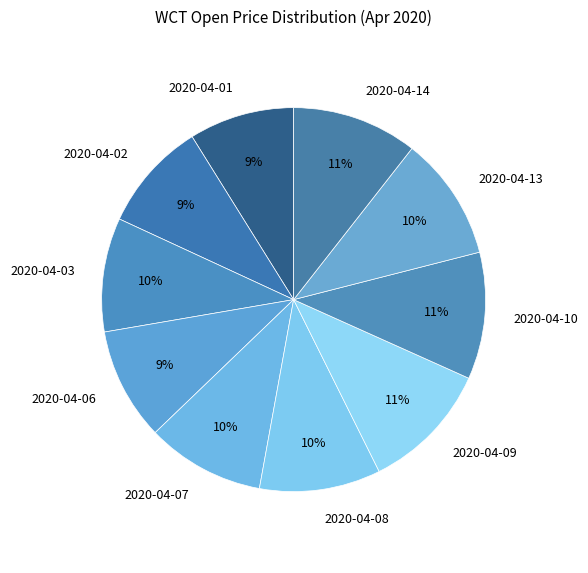

Do 2020-04-02 and 2020-04-07 together represent more than half of the pie?

No